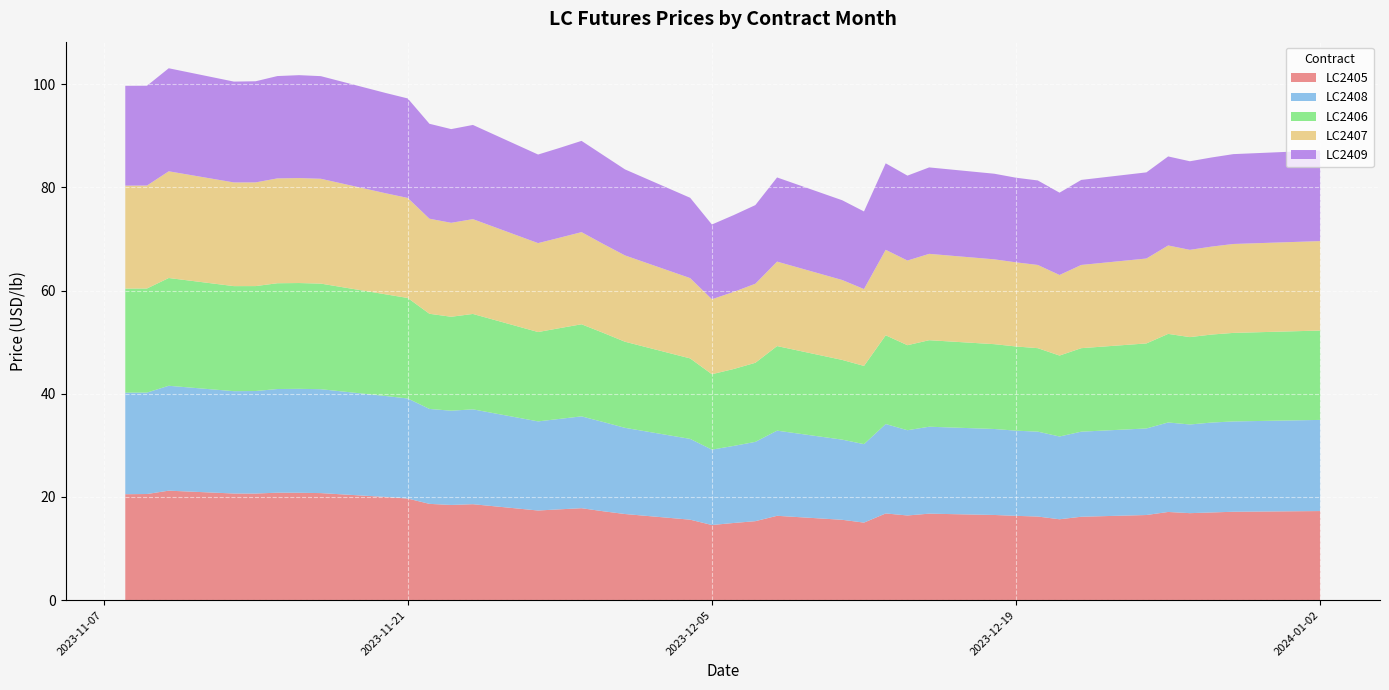

Reading left to right, list all the values displayed in this chart.

LC2405: 2023-11-08=20.5	2023-11-09=20.6	2023-11-10=21.2	2023-11-13=20.7	2023-11-14=20.7	2023-11-15=20.8	2023-11-16=20.8	2023-11-17=20.8	2023-11-20=20.0	2023-11-21=19.7	2023-11-22=18.7	2023-11-23=18.5	2023-11-24=18.6	2023-11-27=17.4	2023-11-28=17.6	2023-11-29=17.8	2023-11-30=17.2	2023-12-01=16.7	2023-12-04=15.6	2023-12-05=14.6	2023-12-06=15.0	2023-12-07=15.3	2023-12-08=16.4	2023-12-11=15.6	2023-12-12=15.0	2023-12-13=16.8	2023-12-14=16.4	2023-12-15=16.8	2023-12-18=16.5	2023-12-19=16.3	2023-12-20=16.2	2023-12-21=15.7	2023-12-22=16.2	2023-12-25=16.5	2023-12-26=17.1	2023-12-27=16.9	2023-12-28=17.0	2023-12-29=17.1	2024-01-02=17.3
LC2408: 2023-11-08=19.7	2023-11-09=19.7	2023-11-10=20.3	2023-11-13=19.8	2023-11-14=19.9	2023-11-15=20.1	2023-11-16=20.1	2023-11-17=20.1	2023-11-20=19.6	2023-11-21=19.4	2023-11-22=18.4	2023-11-23=18.3	2023-11-24=18.4	2023-11-27=17.3	2023-11-28=17.5	2023-11-29=17.8	2023-11-30=17.3	2023-12-01=16.7	2023-12-04=15.7	2023-12-05=14.6	2023-12-06=14.9	2023-12-07=15.4	2023-12-08=16.5	2023-12-11=15.5	2023-12-12=15.2	2023-12-13=17.3	2023-12-14=16.5	2023-12-15=16.8	2023-12-18=16.7	2023-12-19=16.5	2023-12-20=16.5	2023-12-21=16.0	2023-12-22=16.5	2023-12-25=16.8	2023-12-26=17.3	2023-12-27=17.2	2023-12-28=17.4	2023-12-29=17.5	2024-01-02=17.7
LC2406: 2023-11-08=20.2	2023-11-09=20.2	2023-11-10=20.9	2023-11-13=20.4	2023-11-14=20.3	2023-11-15=20.5	2023-11-16=20.5	2023-11-17=20.5	2023-11-20=19.7	2023-11-21=19.5	2023-11-22=18.4	2023-11-23=18.2	2023-11-24=18.5	2023-11-27=17.3	2023-11-28=17.6	2023-11-29=17.8	2023-11-30=17.3	2023-12-01=16.7	2023-12-04=15.6	2023-12-05=14.6	2023-12-06=14.9	2023-12-07=15.3	2023-12-08=16.4	2023-12-11=15.4	2023-12-12=15.2	2023-12-13=17.2	2023-12-14=16.5	2023-12-15=16.8	2023-12-18=16.4	2023-12-19=16.3	2023-12-20=16.2	2023-12-21=15.7	2023-12-22=16.2	2023-12-25=16.5	2023-12-26=17.2	2023-12-27=16.9	2023-12-28=17.1	2023-12-29=17.2	2024-01-02=17.3
LC2407: 2023-11-08=19.9	2023-11-09=20.0	2023-11-10=20.7	2023-11-13=20.1	2023-11-14=20.1	2023-11-15=20.3	2023-11-16=20.3	2023-11-17=20.3	2023-11-20=19.6	2023-11-21=19.4	2023-11-22=18.4	2023-11-23=18.2	2023-11-24=18.4	2023-11-27=17.2	2023-11-28=17.5	2023-11-29=17.9	2023-11-30=17.2	2023-12-01=16.7	2023-12-04=15.6	2023-12-05=14.5	2023-12-06=14.9	2023-12-07=15.3	2023-12-08=16.4	2023-12-11=15.5	2023-12-12=14.9	2023-12-13=16.6	2023-12-14=16.4	2023-12-15=16.7	2023-12-18=16.4	2023-12-19=16.3	2023-12-20=16.1	2023-12-21=15.6	2023-12-22=16.1	2023-12-25=16.5	2023-12-26=17.1	2023-12-27=16.9	2023-12-28=17.0	2023-12-29=17.2	2024-01-02=17.3
LC2409: 2023-11-08=19.4	2023-11-09=19.3	2023-11-10=20.0	2023-11-13=19.5	2023-11-14=19.6	2023-11-15=19.8	2023-11-16=19.9	2023-11-17=19.9	2023-11-20=19.4	2023-11-21=19.3	2023-11-22=18.4	2023-11-23=18.2	2023-11-24=18.3	2023-11-27=17.2	2023-11-28=17.4	2023-11-29=17.7	2023-11-30=17.2	2023-12-01=16.7	2023-12-04=15.6	2023-12-05=14.5	2023-12-06=14.9	2023-12-07=15.2	2023-12-08=16.3	2023-12-11=15.5	2023-12-12=15.0	2023-12-13=16.8	2023-12-14=16.5	2023-12-15=16.8	2023-12-18=16.6	2023-12-19=16.4	2023-12-20=16.4	2023-12-21=16.0	2023-12-22=16.5	2023-12-25=16.7	2023-12-26=17.3	2023-12-27=17.2	2023-12-28=17.3	2023-12-29=17.4	2024-01-02=17.6